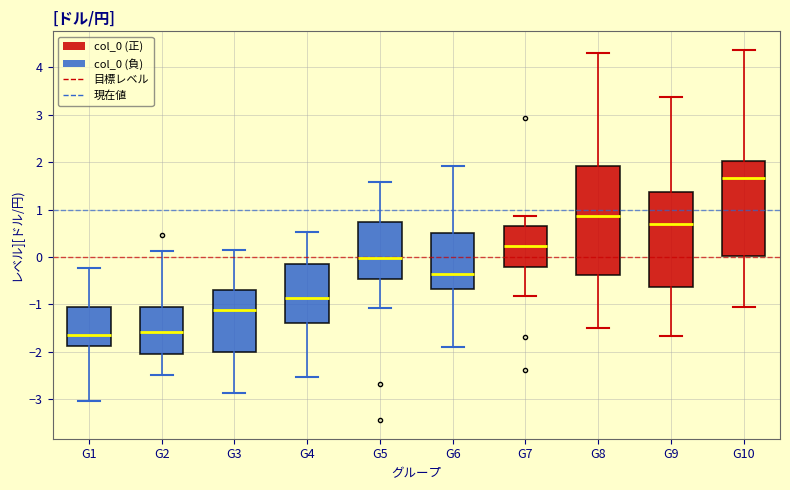

Reading left to right, read every box against the y-axis: the position of its median line, the range the box covers, and the ends of its whiskers. The values are not printed on the chart, so give them approximately, as read against the axis.

G1: median -1.6, box -1.9 to -1.0, whiskers -3.0 to -0.2
G2: median -1.6, box -2.0 to -1.1, whiskers -2.5 to 0.1
G3: median -1.1, box -2.0 to -0.7, whiskers -2.9 to 0.2
G4: median -0.9, box -1.4 to -0.1, whiskers -2.5 to 0.5
G5: median 0.0, box -0.5 to 0.7, whiskers -1.1 to 1.6
G6: median -0.4, box -0.7 to 0.5, whiskers -1.9 to 1.9
G7: median 0.2, box -0.2 to 0.7, whiskers -0.8 to 0.9
G8: median 0.9, box -0.4 to 1.9, whiskers -1.5 to 4.3
G9: median 0.7, box -0.6 to 1.4, whiskers -1.7 to 3.4
G10: median 1.7, box 0.0 to 2.0, whiskers -1.0 to 4.4